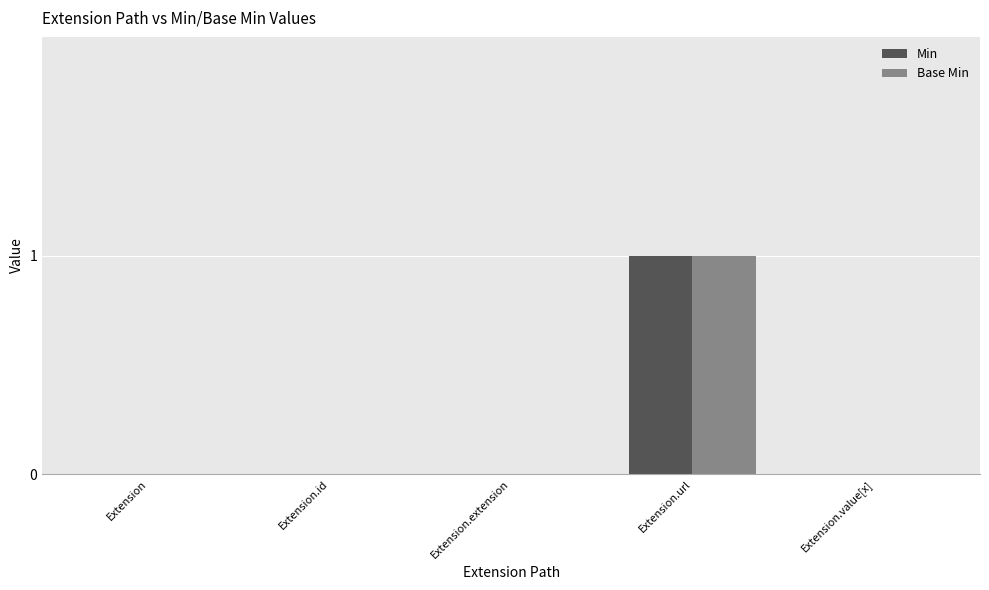

How many groups of bars are there?

5